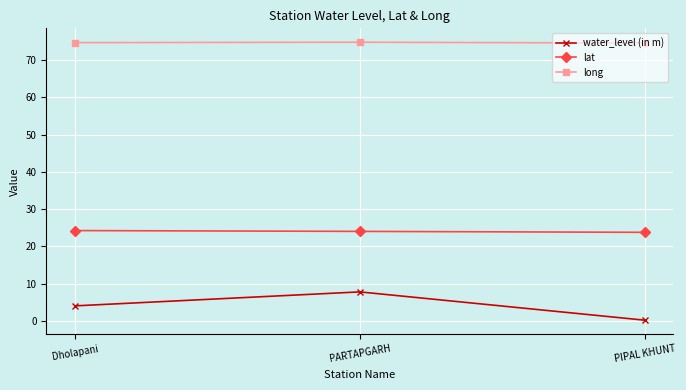

What is the value of the water_level (in m) point at the 2nd from the left?

7.8